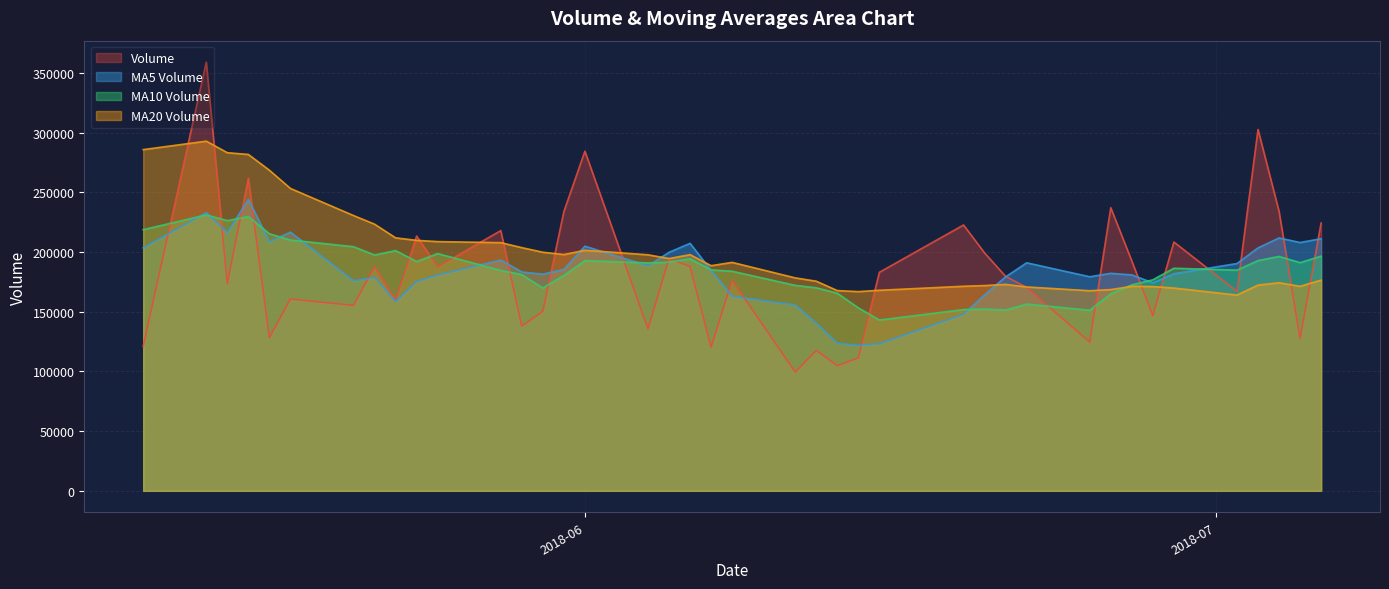

What is the lowest value of the MA10 Volume series?

143047.6